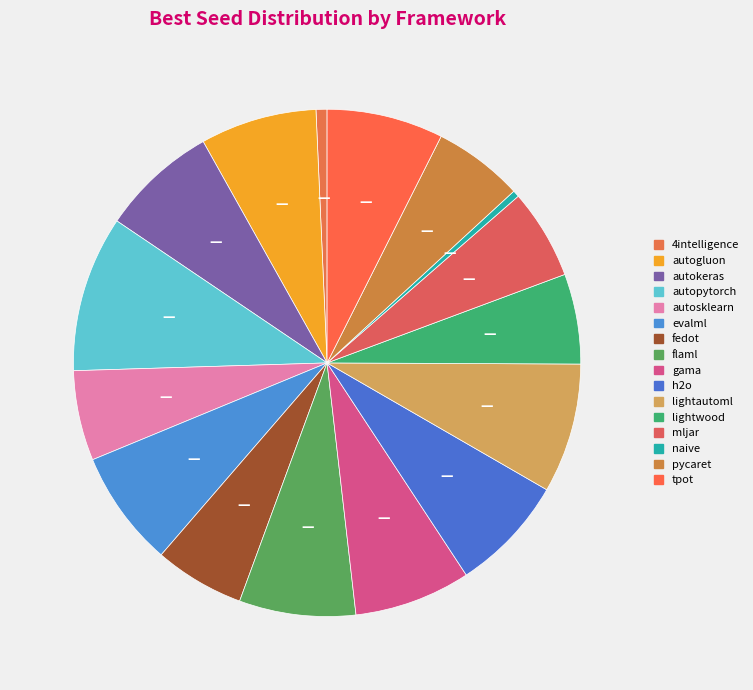

What is the smallest slice in the pie chart?

naive